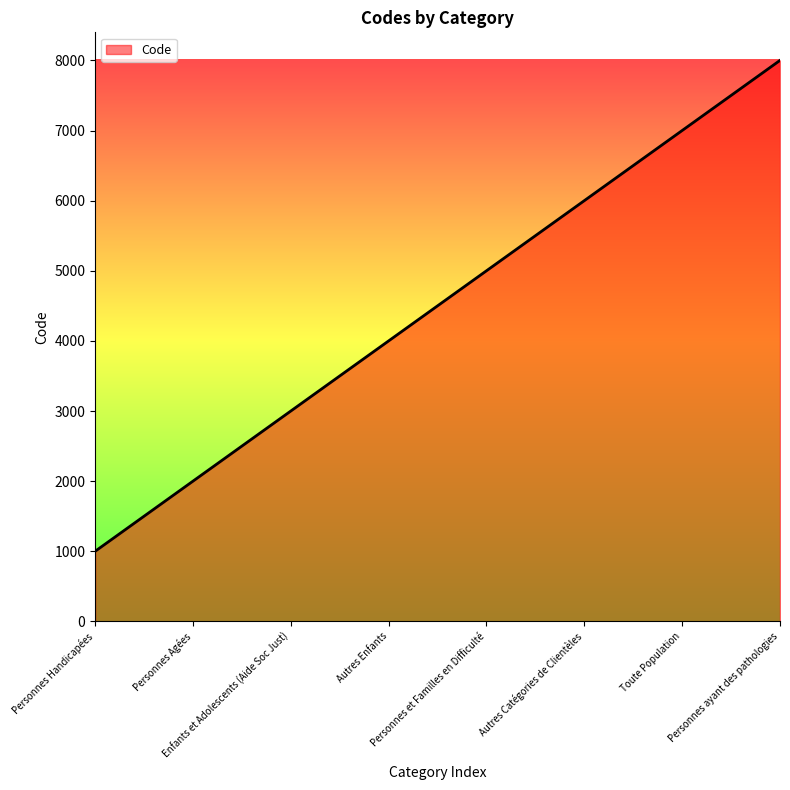

Count the number of data series in this chart.

1